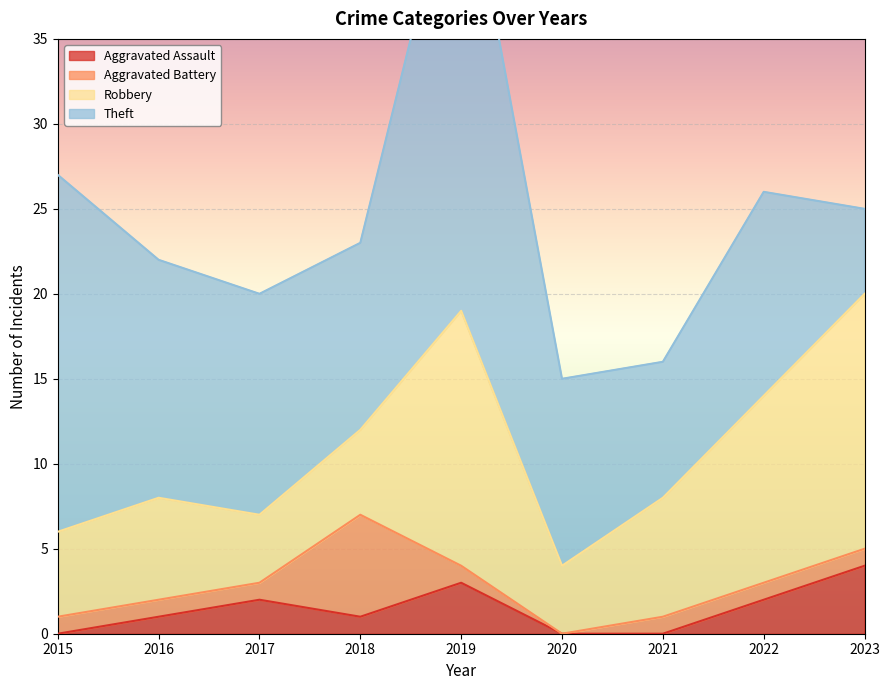

What is the difference between the Aggravated Assault values at 2015 and 2023?

4